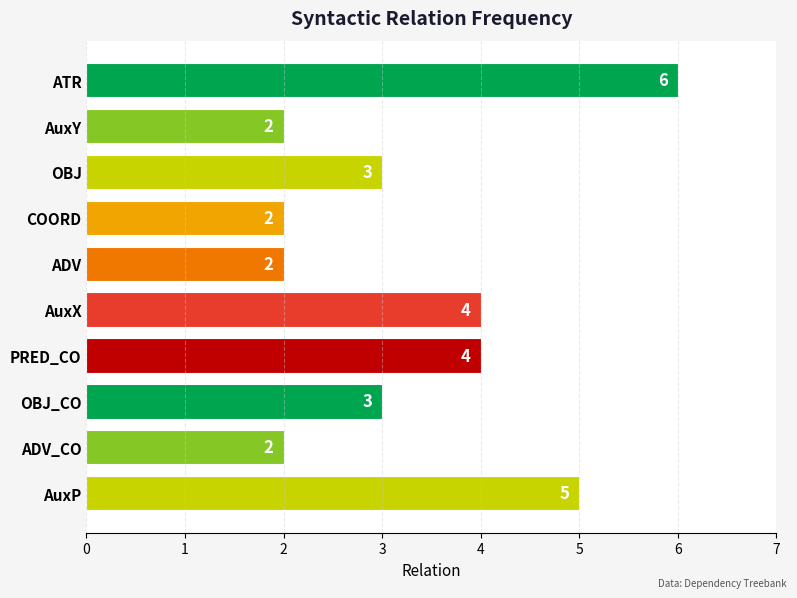

What is the sum of the values at OBJ and ADV?

5